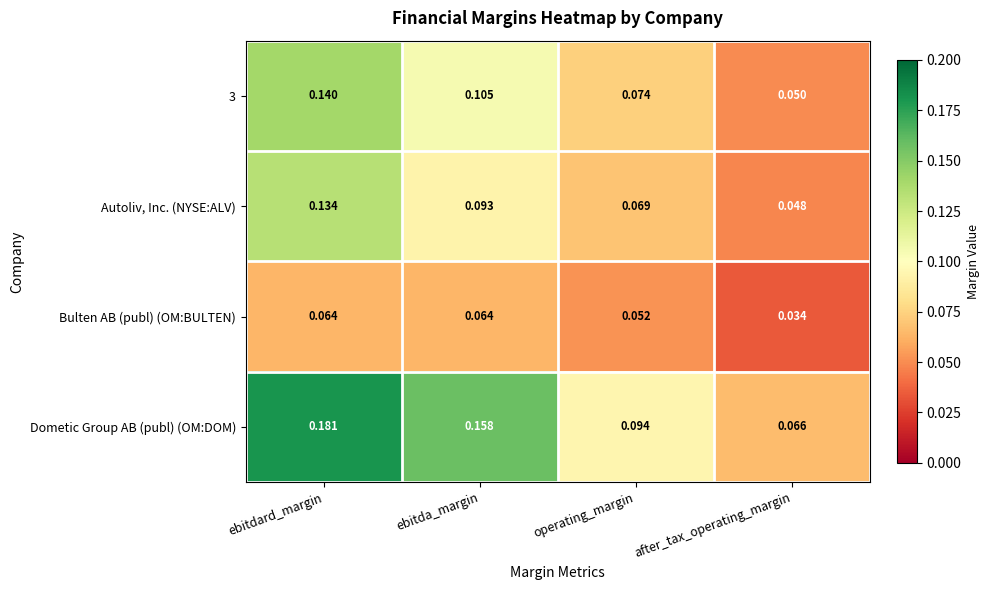

At how many categories does at least one series exceed 0?

4